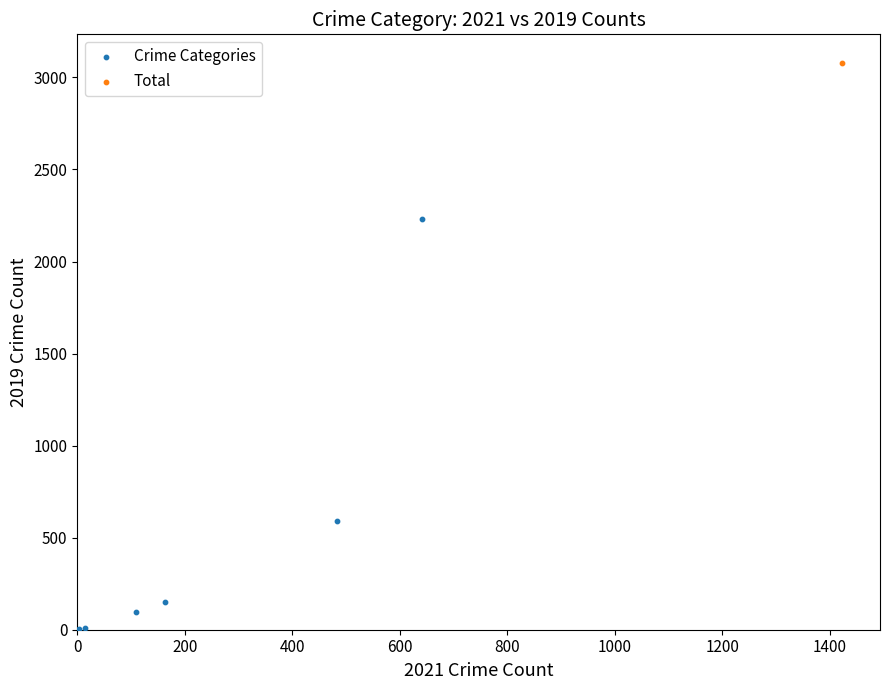

What are all the series names shown in the legend?

Crime Categories, Total